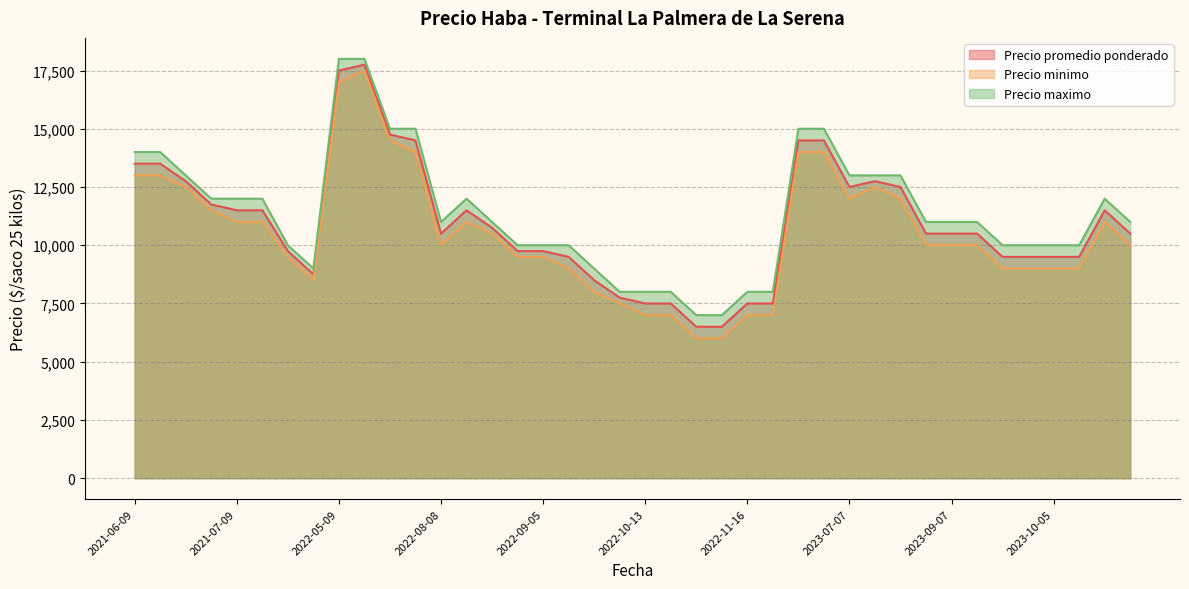

True or false: Precio promedio ponderado has a value of 7500 at 2022-11-18.

True